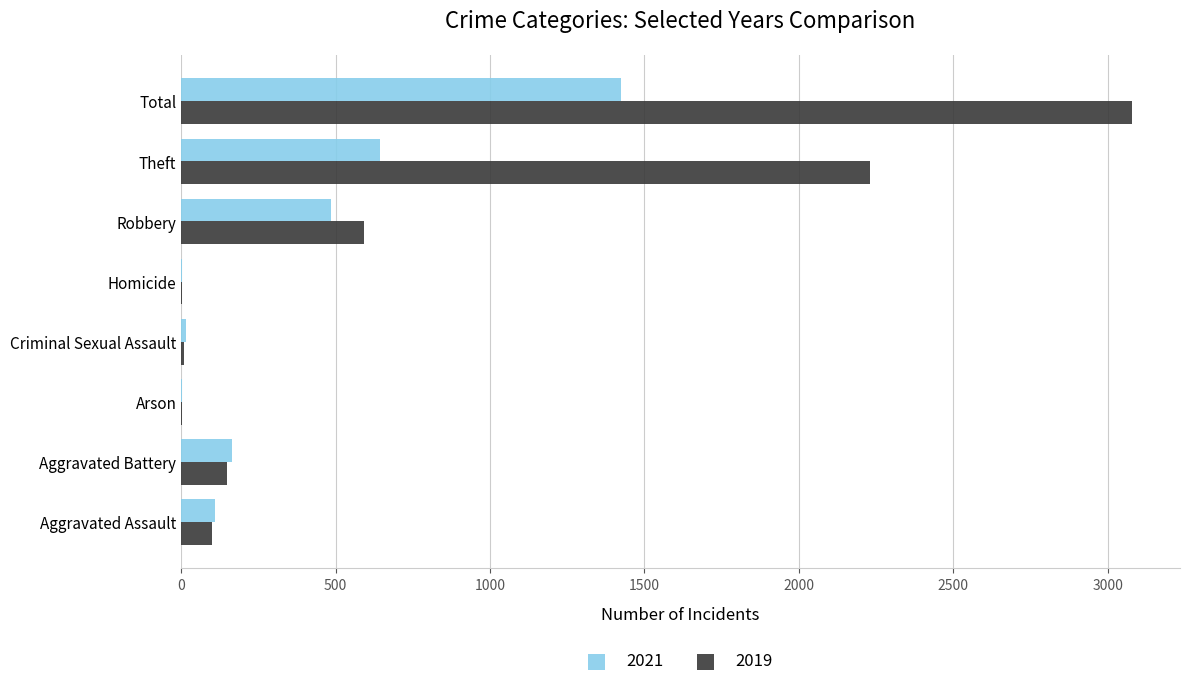

How many data points does each series have?

8